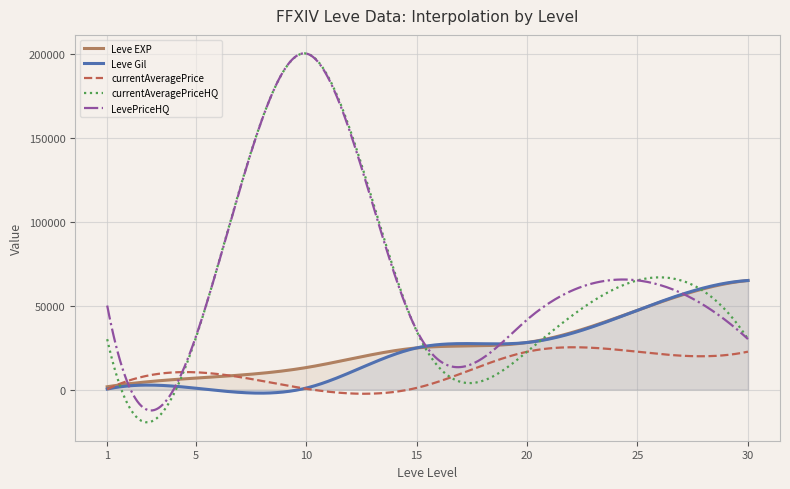

Which series has the largest total across all categories?

LevePriceHQ